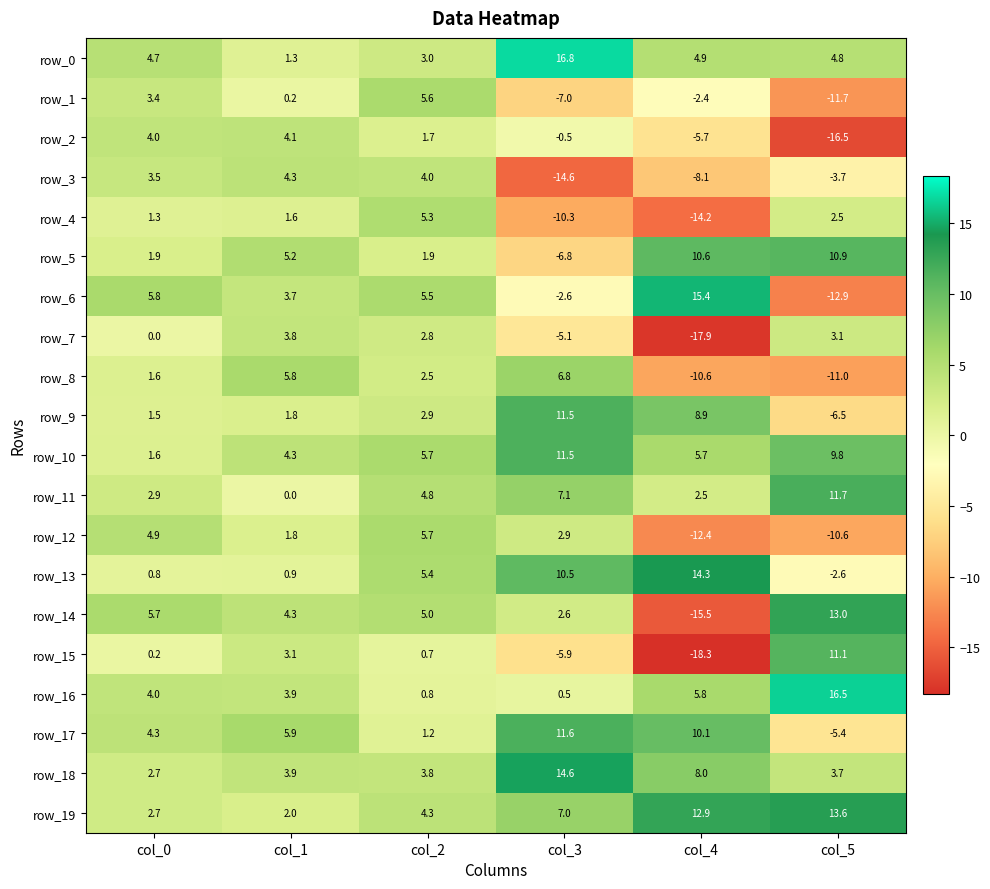

Reading left to right, transcribe all the data shown in this chart.

row_0: col_0=4.7	col_1=1.3	col_2=3.0	col_3=16.8	col_4=4.9	col_5=4.8
row_1: col_0=3.4	col_1=0.2	col_2=5.6	col_3=-7.0	col_4=-2.4	col_5=-11.7
row_2: col_0=4.0	col_1=4.1	col_2=1.7	col_3=-0.5	col_4=-5.7	col_5=-16.5
row_3: col_0=3.5	col_1=4.3	col_2=4.0	col_3=-14.6	col_4=-8.1	col_5=-3.7
row_4: col_0=1.3	col_1=1.6	col_2=5.3	col_3=-10.3	col_4=-14.2	col_5=2.5
row_5: col_0=1.9	col_1=5.2	col_2=1.9	col_3=-6.8	col_4=10.6	col_5=10.9
row_6: col_0=5.8	col_1=3.7	col_2=5.5	col_3=-2.6	col_4=15.4	col_5=-12.9
row_7: col_0=0.0	col_1=3.8	col_2=2.8	col_3=-5.1	col_4=-17.9	col_5=3.1
row_8: col_0=1.6	col_1=5.8	col_2=2.5	col_3=6.8	col_4=-10.6	col_5=-11.0
row_9: col_0=1.5	col_1=1.8	col_2=2.9	col_3=11.5	col_4=8.9	col_5=-6.5
row_10: col_0=1.6	col_1=4.3	col_2=5.7	col_3=11.5	col_4=5.7	col_5=9.8
row_11: col_0=2.9	col_1=0.0	col_2=4.8	col_3=7.1	col_4=2.5	col_5=11.7
row_12: col_0=4.9	col_1=1.8	col_2=5.7	col_3=2.9	col_4=-12.4	col_5=-10.6
row_13: col_0=0.8	col_1=0.9	col_2=5.4	col_3=10.5	col_4=14.3	col_5=-2.6
row_14: col_0=5.7	col_1=4.3	col_2=5.0	col_3=2.6	col_4=-15.5	col_5=13.0
row_15: col_0=0.2	col_1=3.1	col_2=0.7	col_3=-5.9	col_4=-18.3	col_5=11.1
row_16: col_0=4.0	col_1=3.9	col_2=0.8	col_3=0.5	col_4=5.8	col_5=16.5
row_17: col_0=4.3	col_1=5.9	col_2=1.2	col_3=11.6	col_4=10.1	col_5=-5.4
row_18: col_0=2.7	col_1=3.9	col_2=3.8	col_3=14.6	col_4=8.0	col_5=3.7
row_19: col_0=2.7	col_1=2.0	col_2=4.3	col_3=7.0	col_4=12.9	col_5=13.6